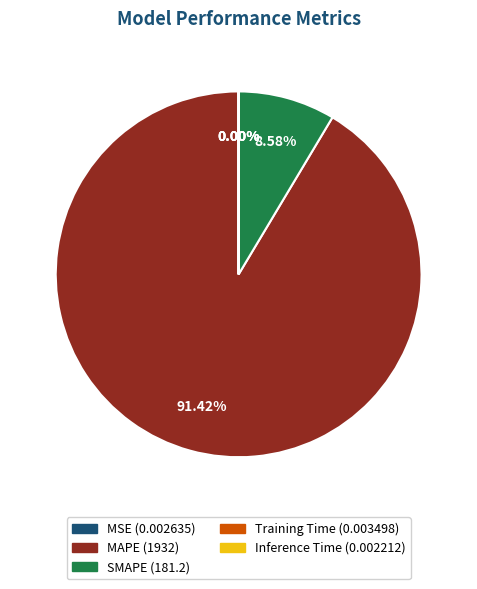

What is the ratio of the value at MAPE to the value at SMAPE?

10.7